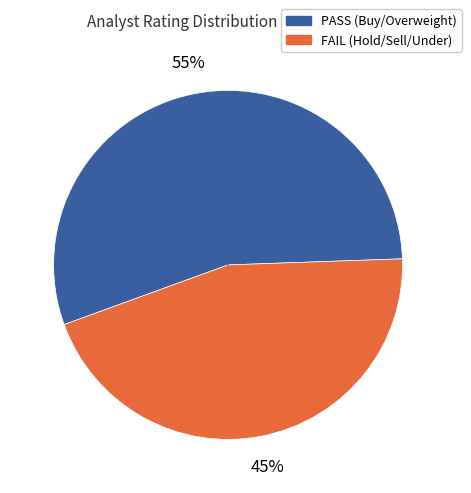

Does any single category account for the majority?

Yes